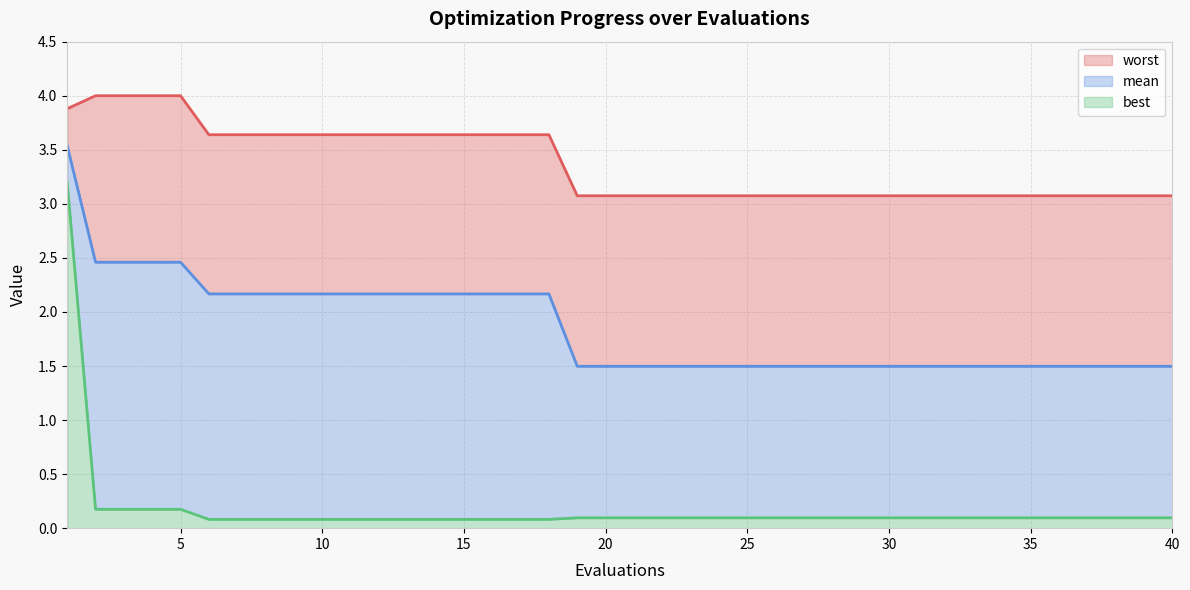

List the series in order of their peak value, highest first.

worst, mean, best